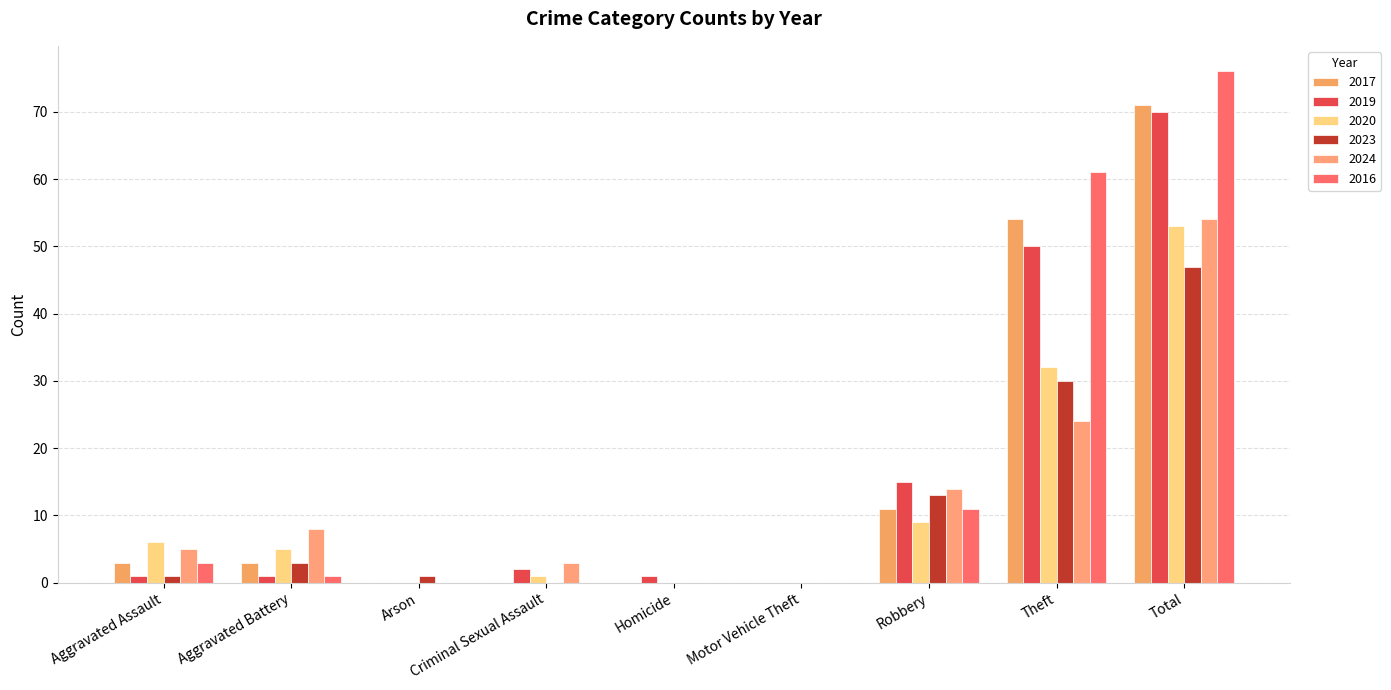

At which category does the chart reach its minimum across all series?

Arson